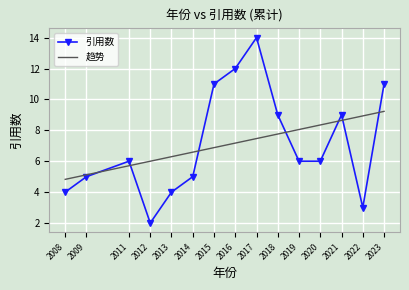

Count the number of categories in the chart.

15